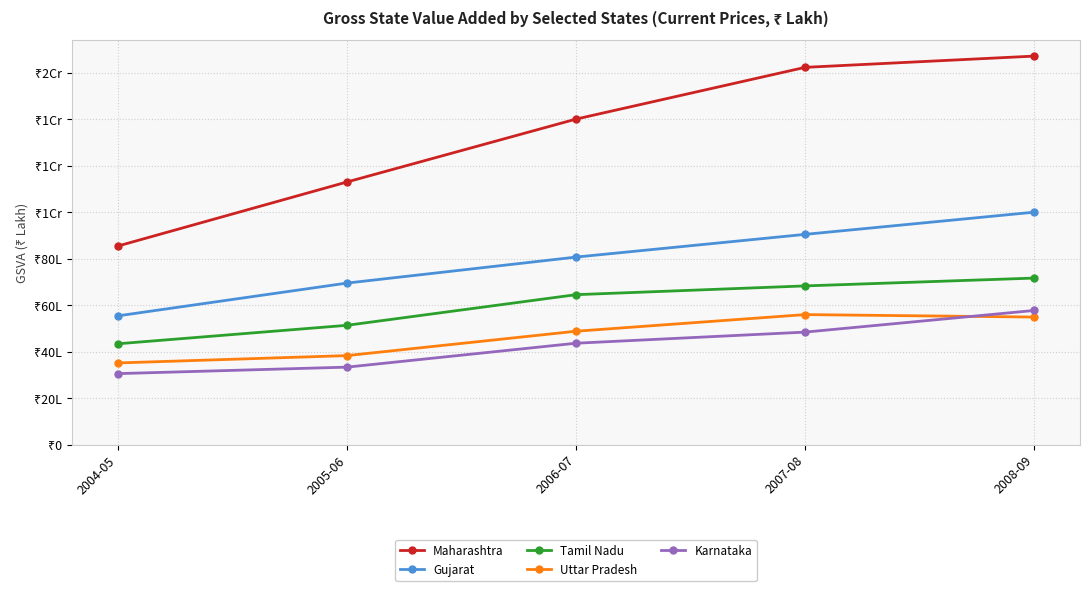

What are all the series names shown in the legend?

Maharashtra, Gujarat, Tamil Nadu, Uttar Pradesh, Karnataka